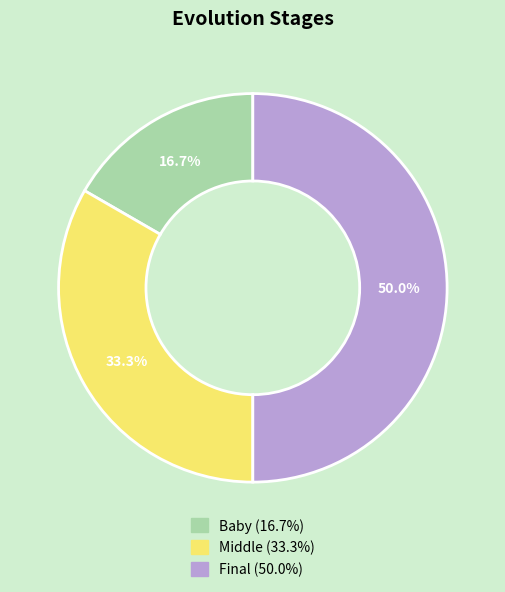

Combined, do Final and Baby account for over 50%?

Yes